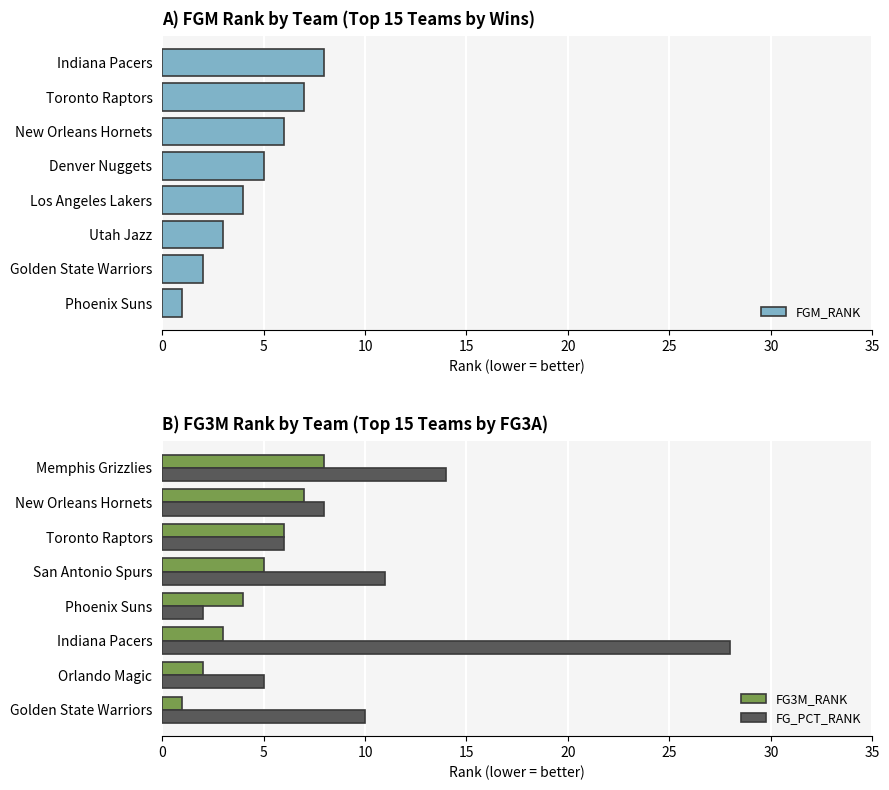

At how many categories does at least one series exceed 4?

7